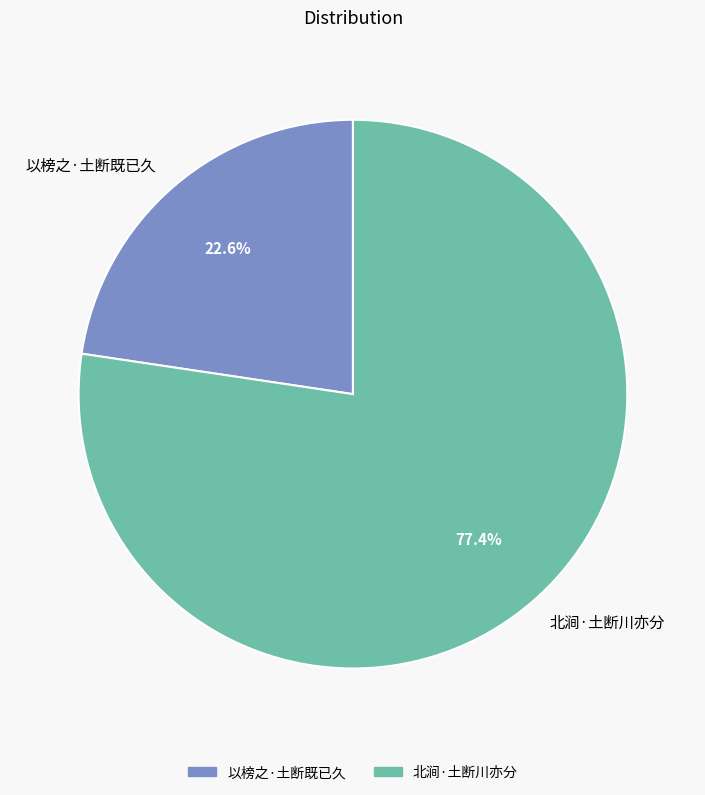

How many segments does this pie chart have?

2